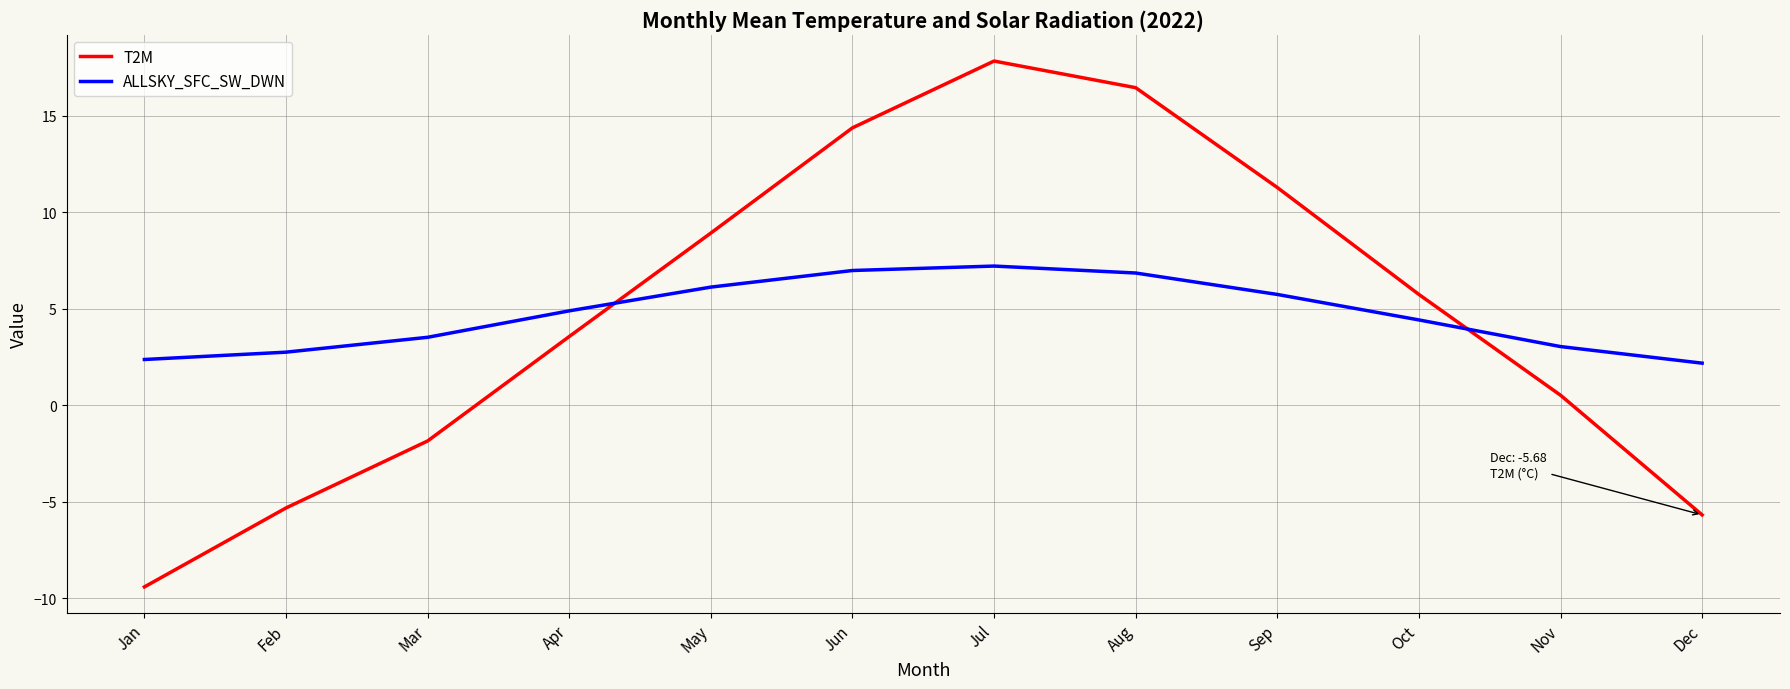

How many lines are shown in the chart?

2